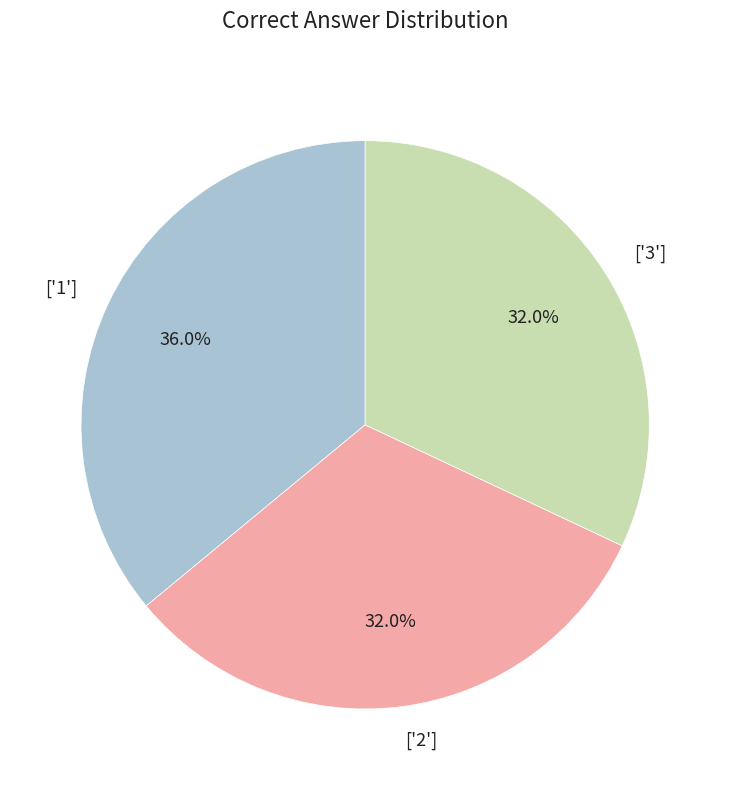

What portion of the pie excludes ['2']?

68.0%